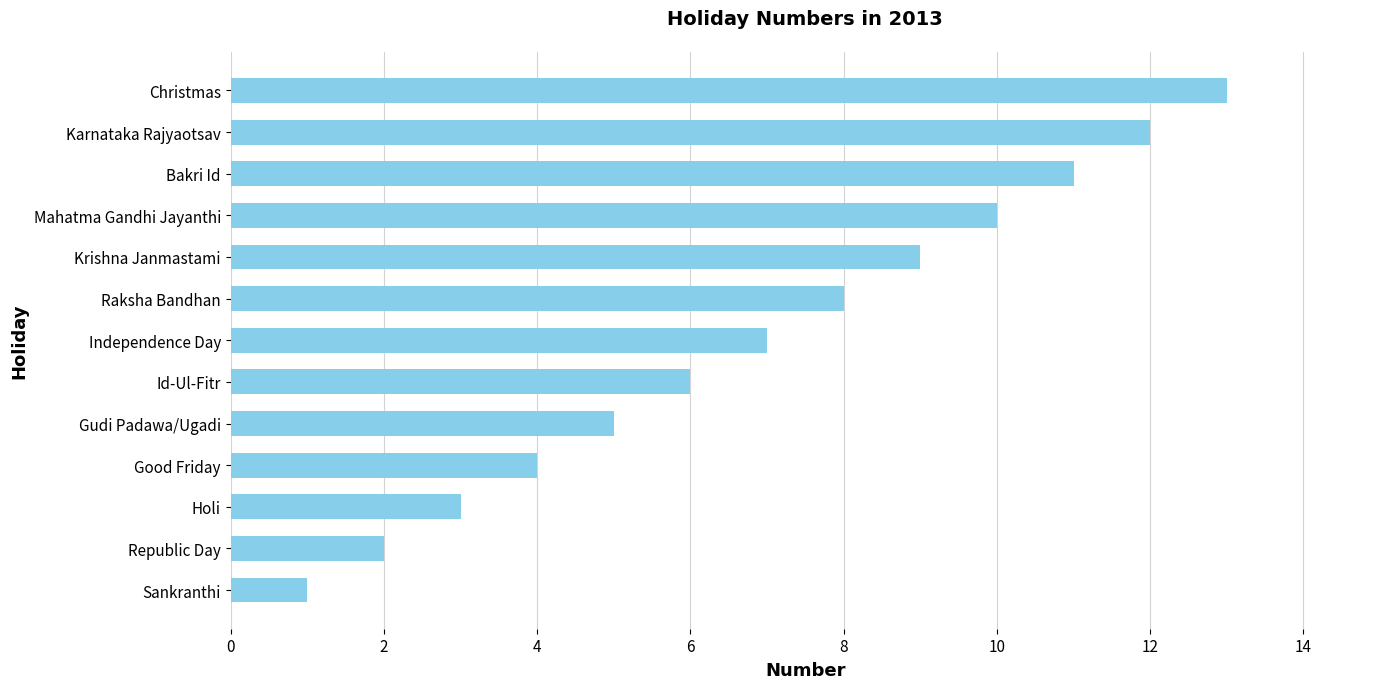

Rank the categories by value from lowest to highest.

Sankranthi, Republic Day, Holi, Good Friday, Gudi Padawa/Ugadi, Id-Ul-Fitr, Independence Day, Raksha Bandhan, Krishna Janmastami, Mahatma Gandhi Jayanthi, Bakri Id, Karnataka Rajyaotsav, Christmas